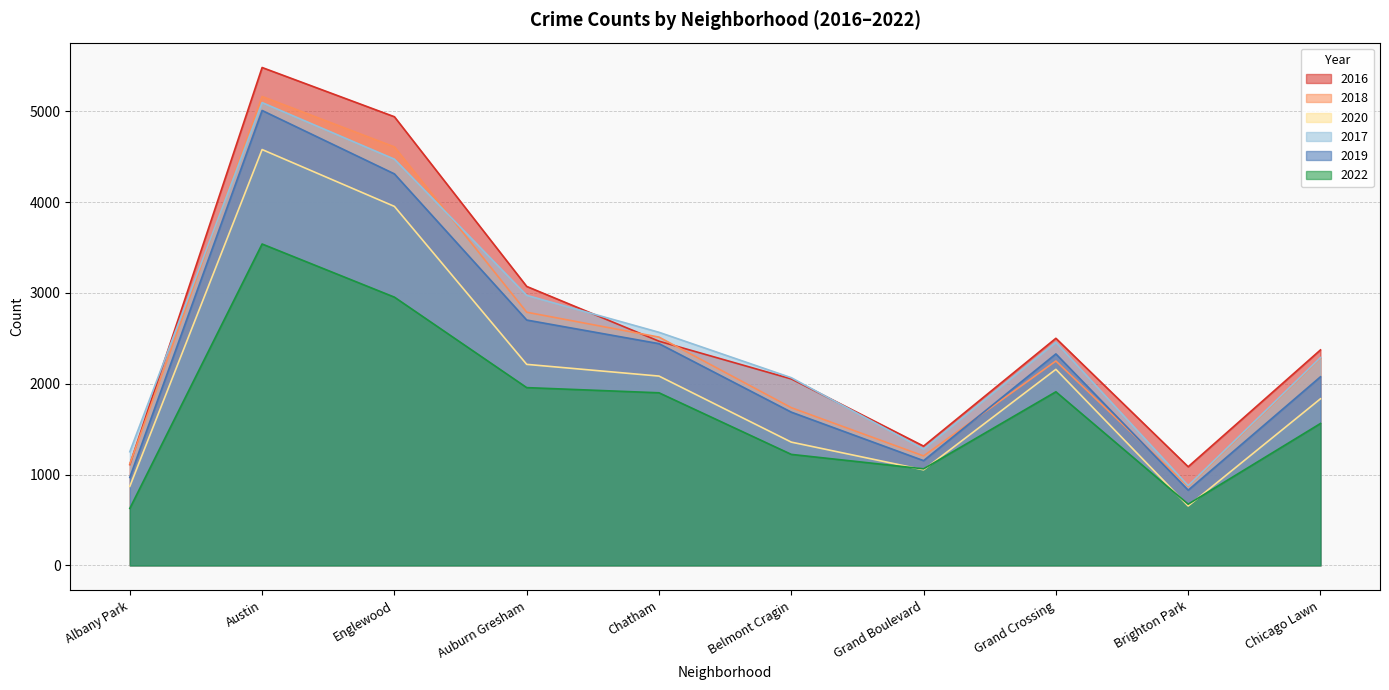

True or false: 2019 has a value of 2441 at Chatham.

True